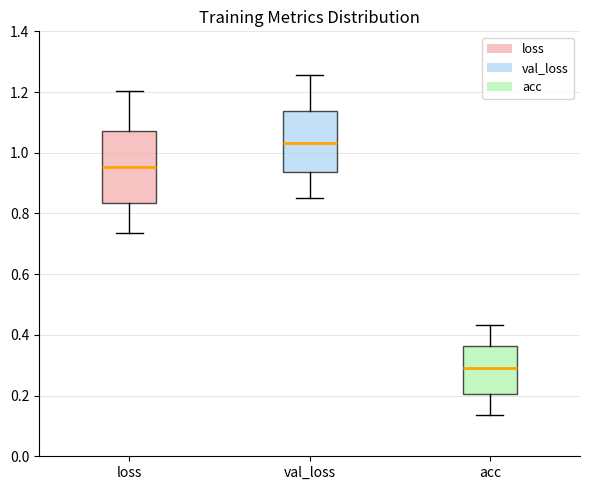

Reading left to right, transcribe this box plot: for each box, give where its median line is, the range the box spans, and where its two whiskers end, as read against the y-axis. The values are not printed on the chart, so give them approximately, as read against the axis.

loss: median 0.96, box 0.84 to 1.08, whiskers 0.74 to 1.20
val_loss: median 1.04, box 0.94 to 1.14, whiskers 0.86 to 1.26
acc: median 0.28, box 0.20 to 0.36, whiskers 0.14 to 0.44